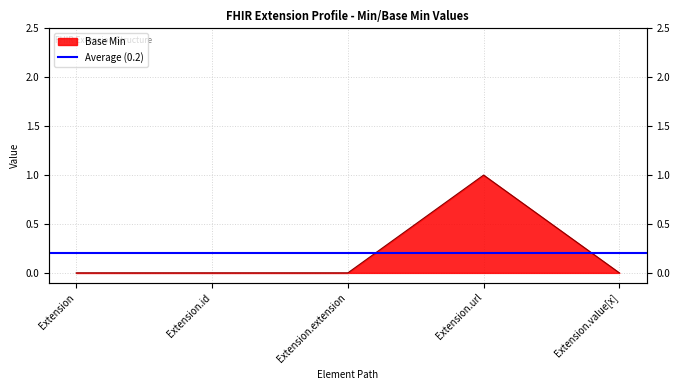

What is the sum of all values?

1